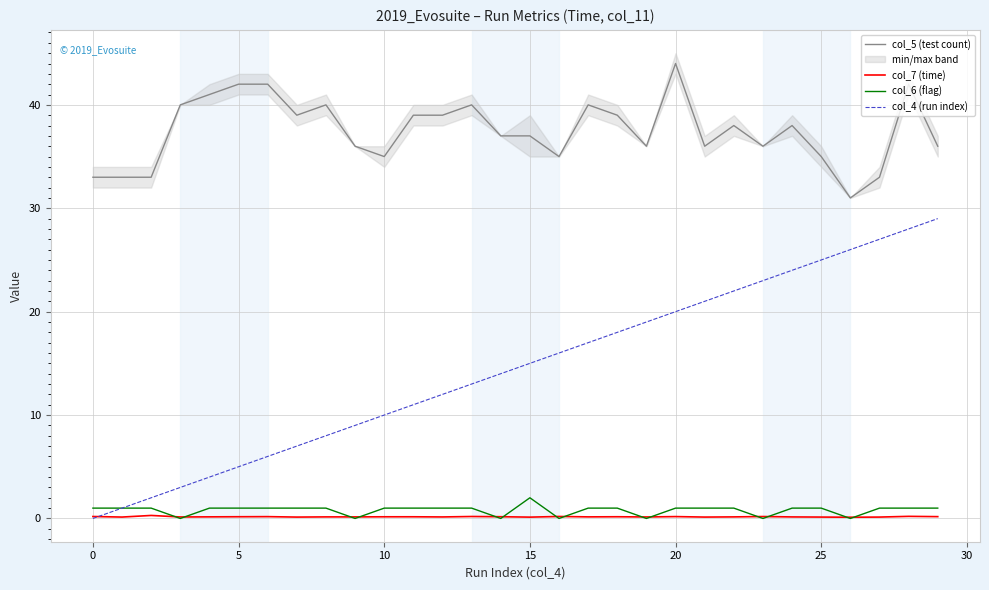

The value of col_4 (run index) at 25 is 25.0. True or false?

True